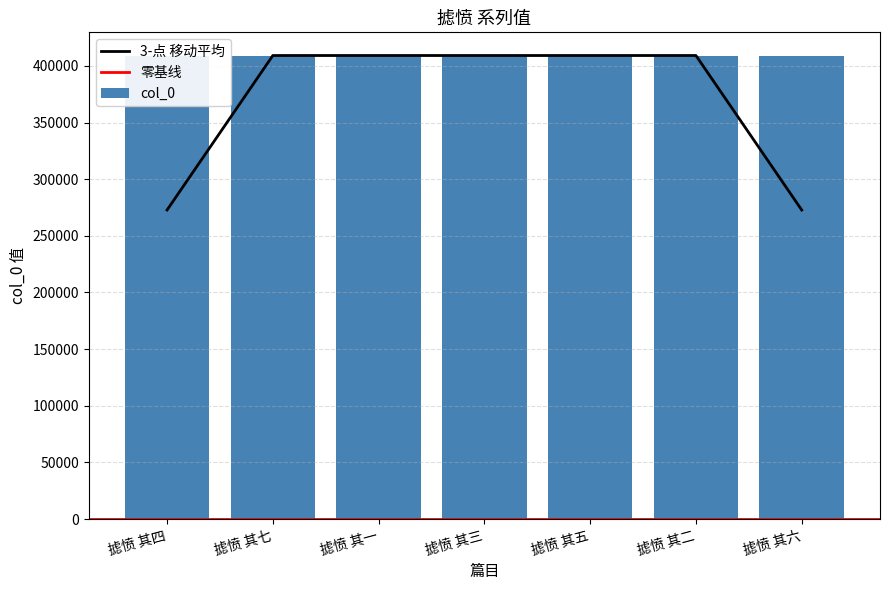

What is the ratio of the value at 摅愤 其一 to the value at 摅愤 其四?

1.0